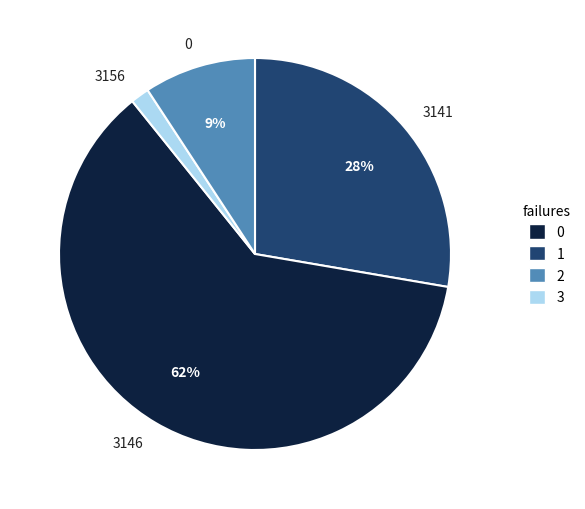

Is the sum of 3156 and 0 greater than half?

No